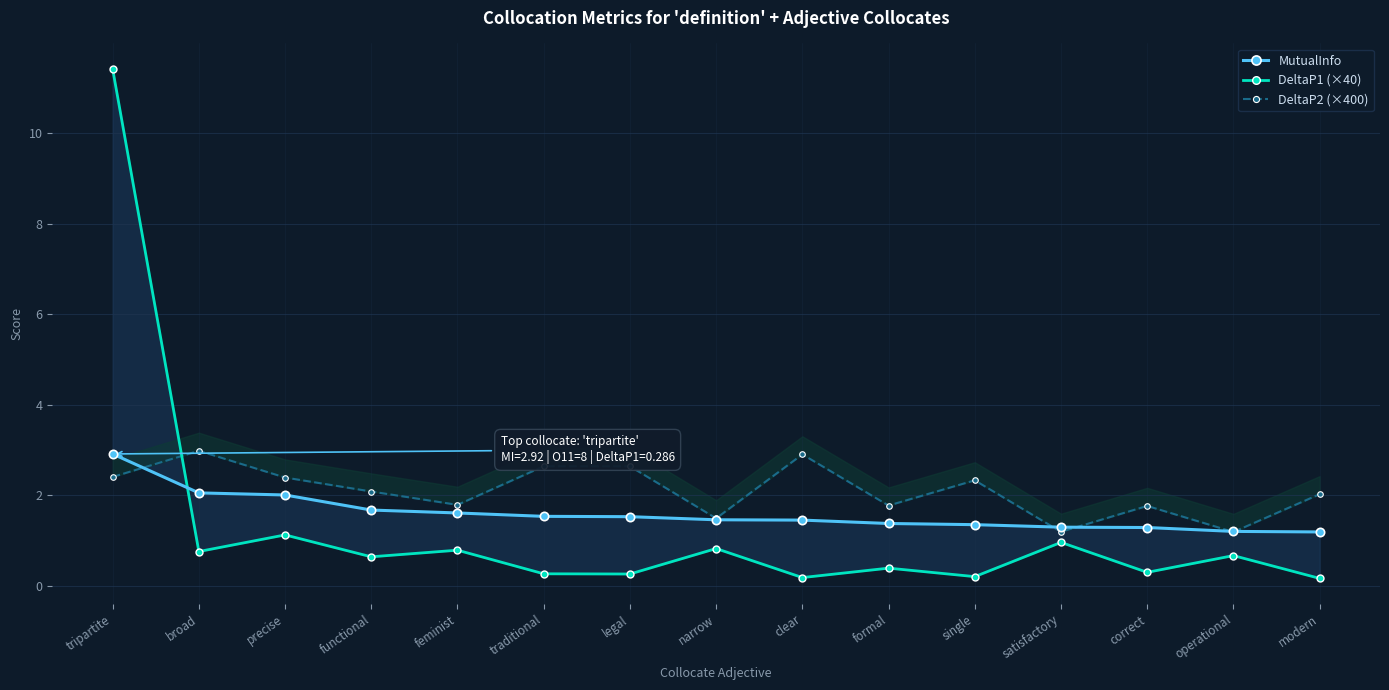

Between which two adjacent categories do DeltaP2 (×400) and DeltaP1 (×40) first intersect?

tripartite and broad